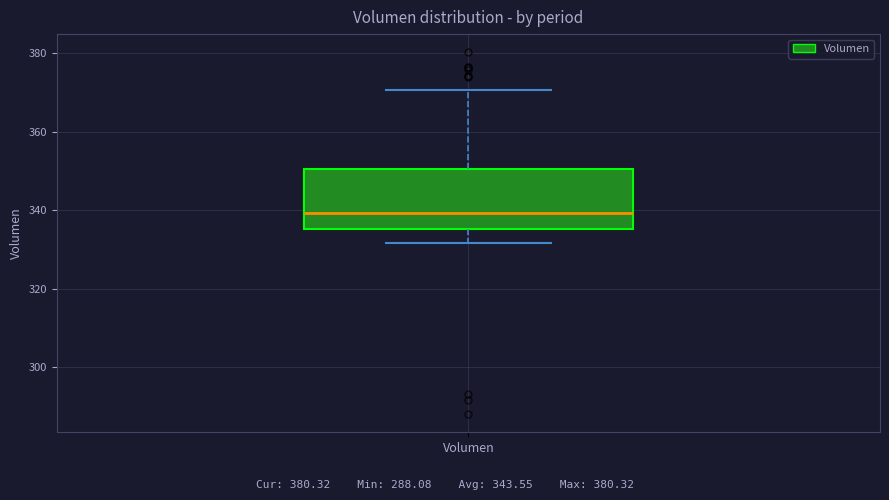

Where is the upper edge of the box for Volumen on the y-axis? The values are not printed on the chart, so give them approximately, as read against the axis.

350